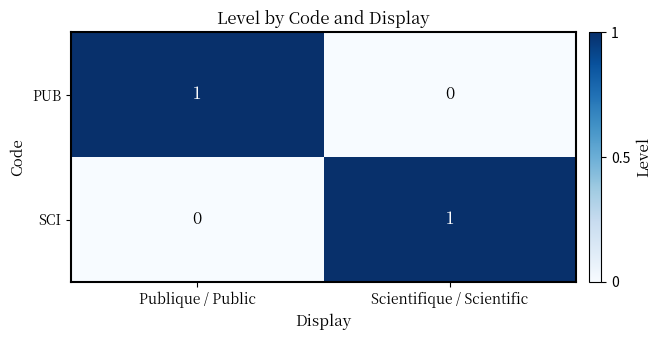

Which category has the highest value in the PUB series?

Publique / Public